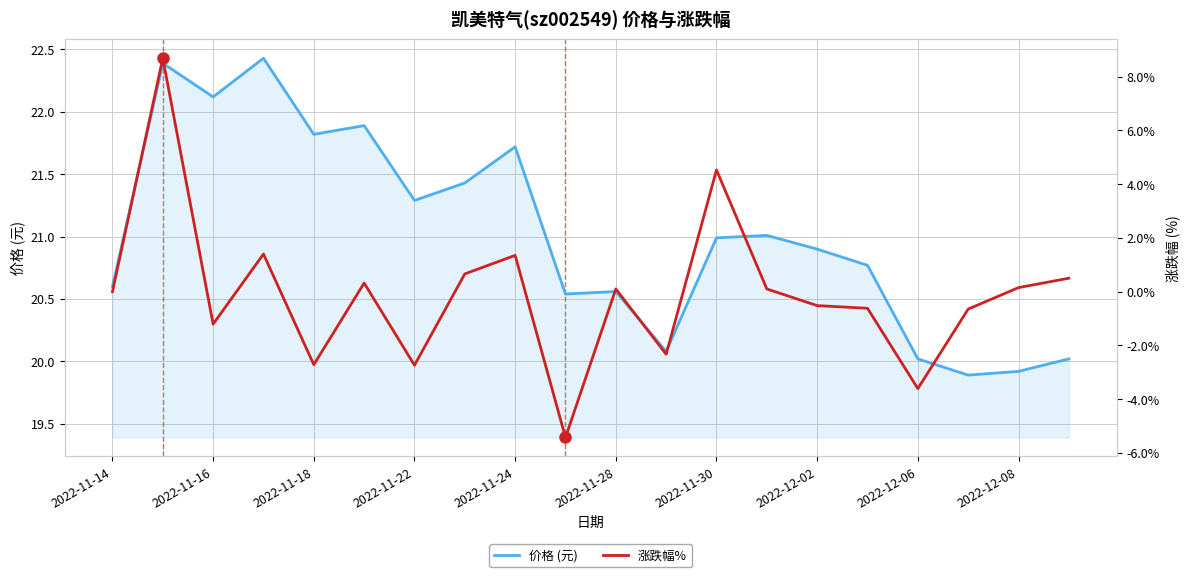

True or false: 价格 (元) has a value of 21.8 at 2022-11-18.

True